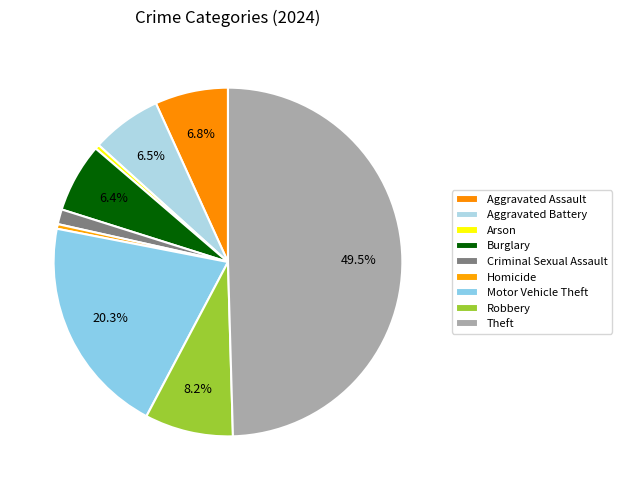

Which has a higher value, Aggravated Battery or Homicide?

Aggravated Battery